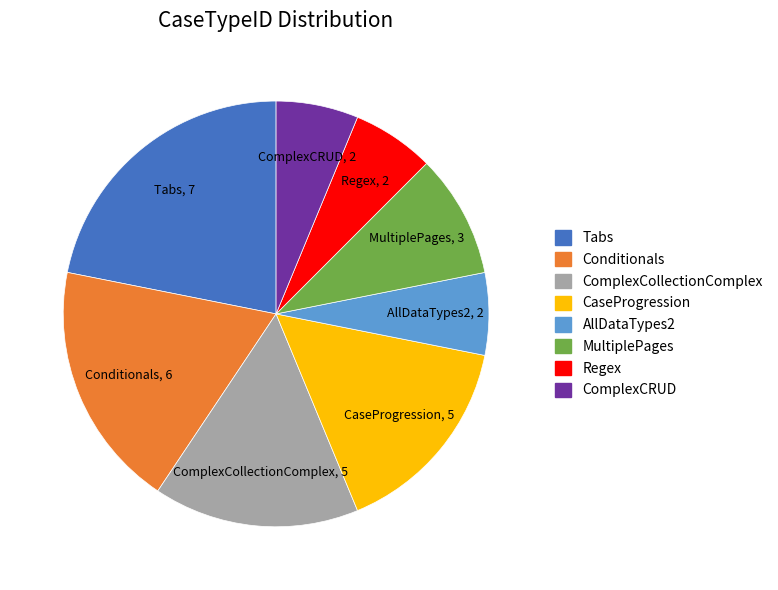

Count the number of slices in the pie.

8